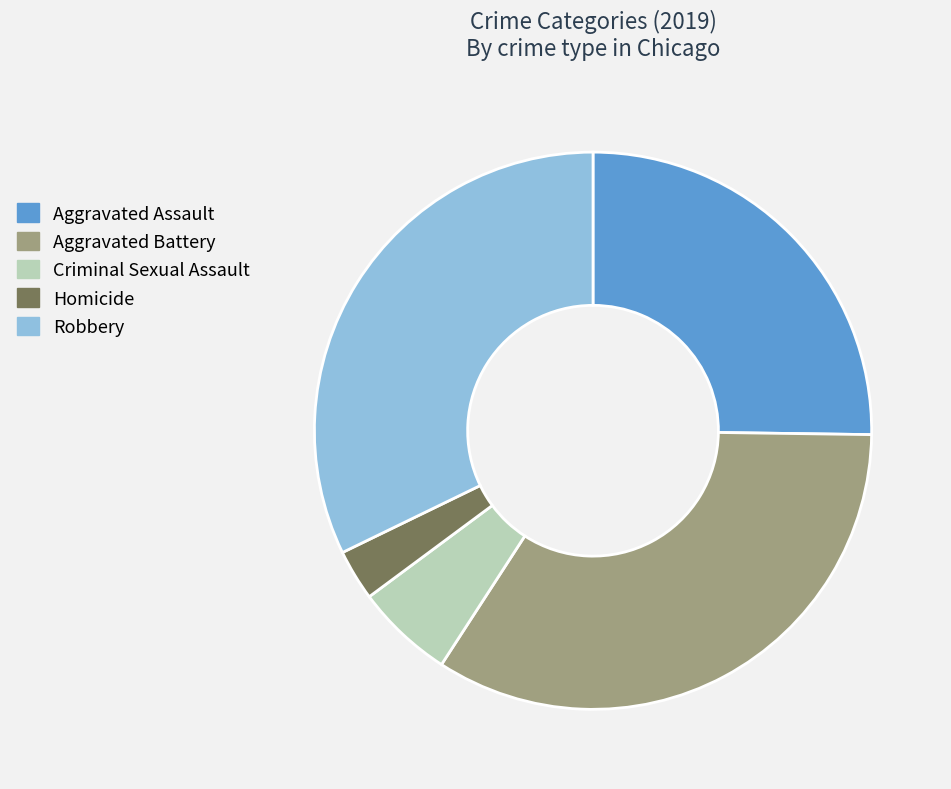

What is the ratio of the value at Aggravated Assault to the value at Homicide?

8.5